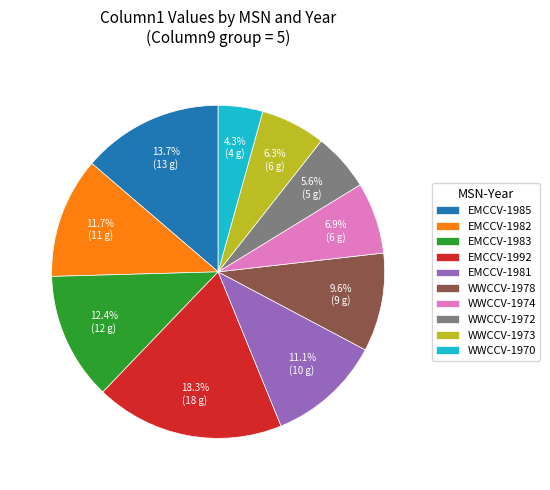

To the nearest percent, what is the difference between the largest and smallest slice percentages?

14%